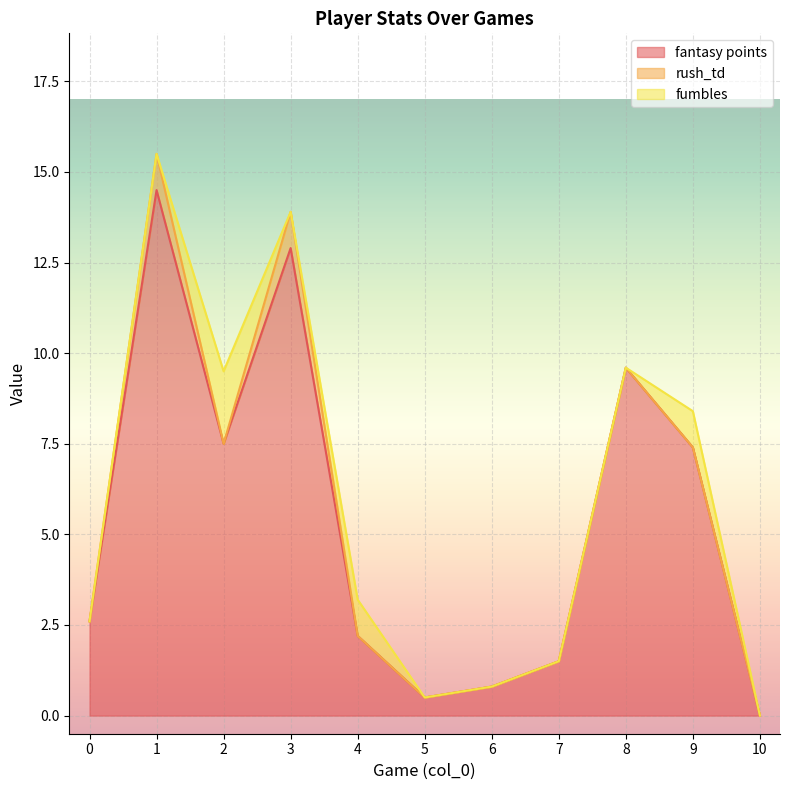

How many interior local peaks does the rush_td series have?

2